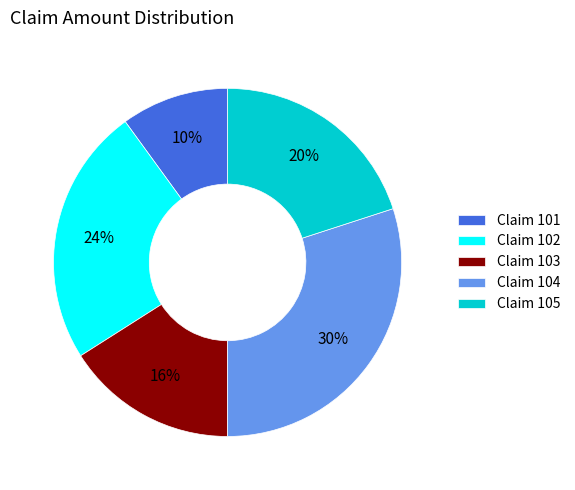

What is the ratio of the value at Claim 104 to the value at Claim 103?

1.9